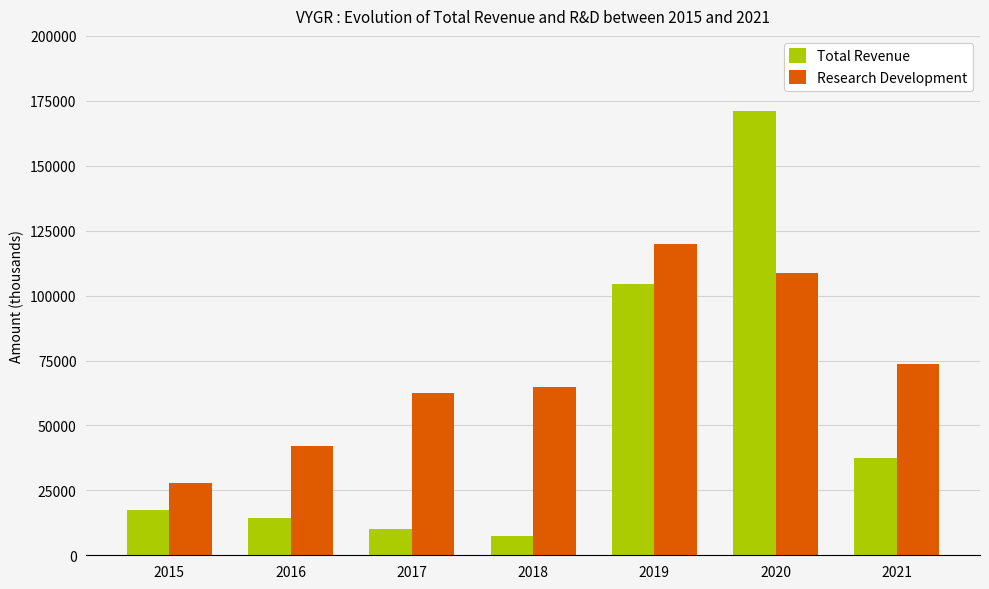

List the labels in order of Research Development value, smallest first.

2015, 2016, 2017, 2018, 2021, 2020, 2019